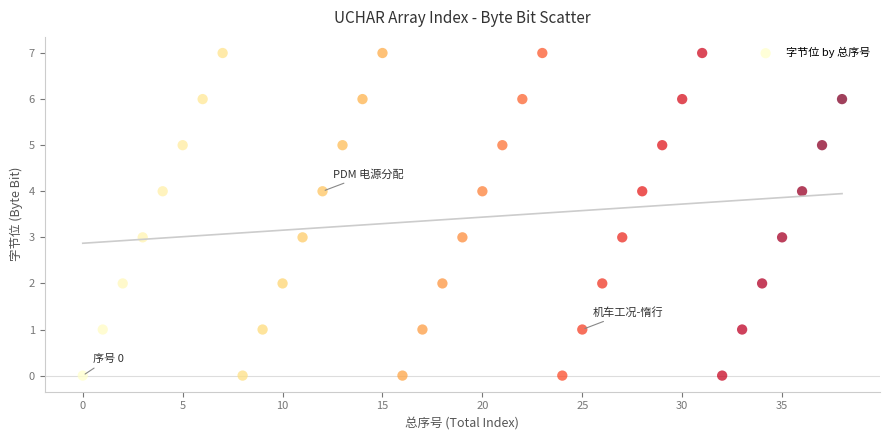

What is the range of Y values (max minus min)?

7